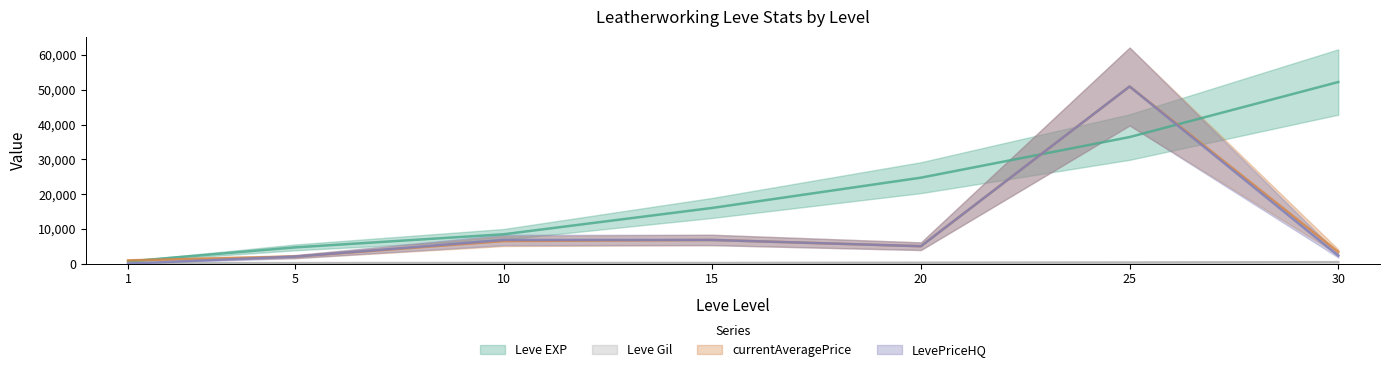

List the series in order of their peak value, lowest first.

Leve Gil, currentAveragePrice, LevePriceHQ, Leve EXP